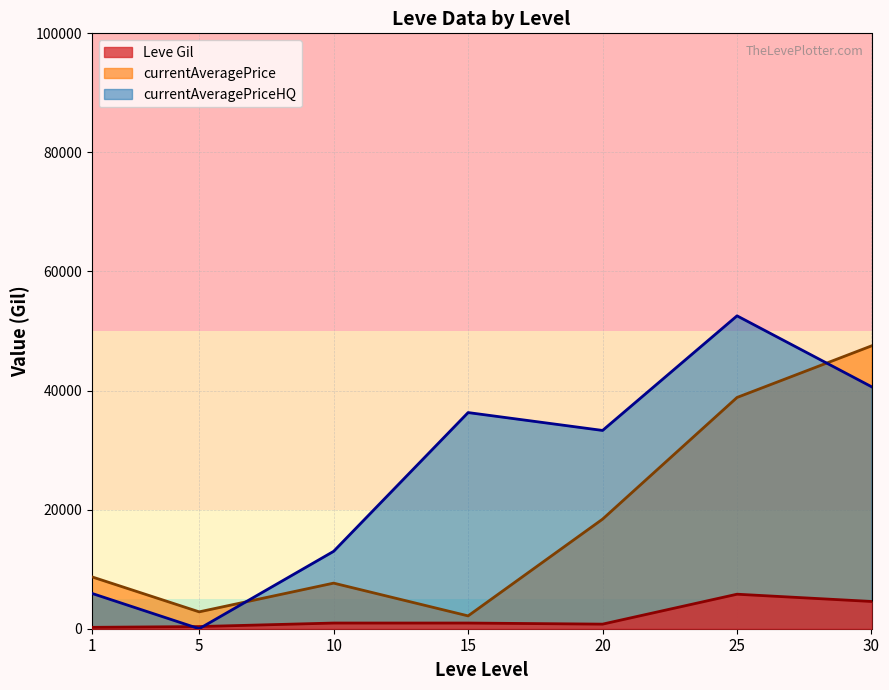

What is the average value of the Leve Gil series?

1949.6